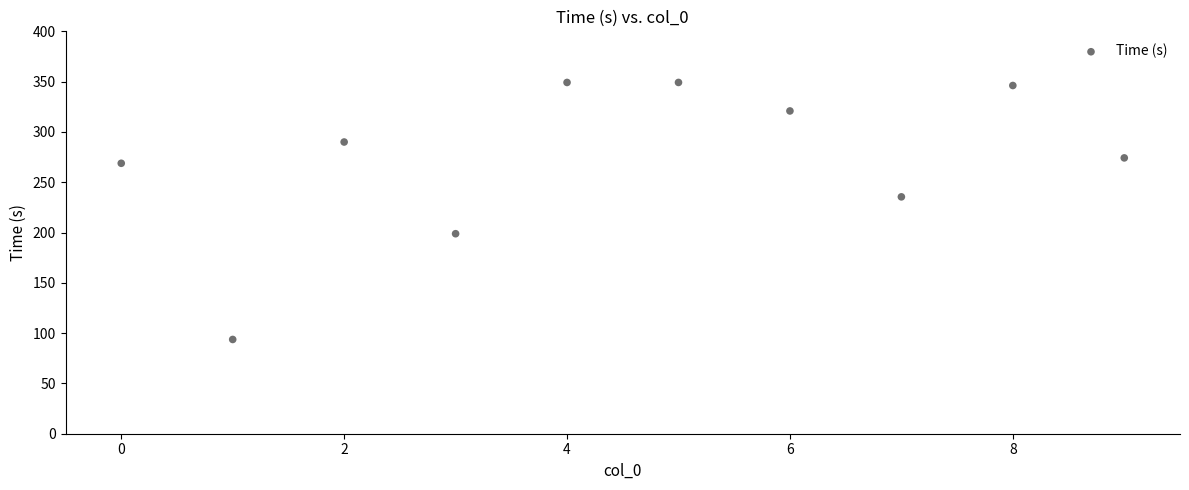

What Y value in the scatter plot is closest to 221?

235.5